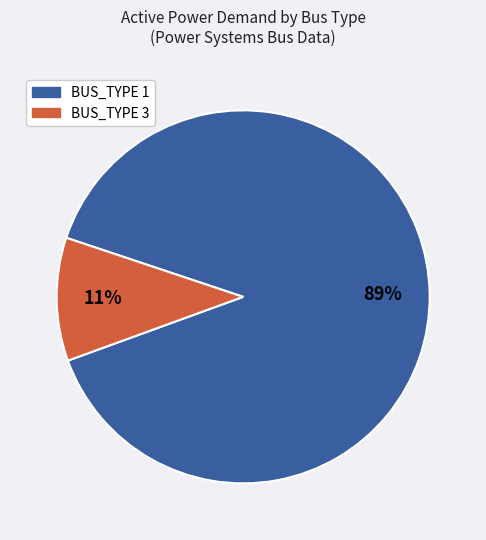

To the nearest percent, what portion does BUS_TYPE 3 represent?

11%